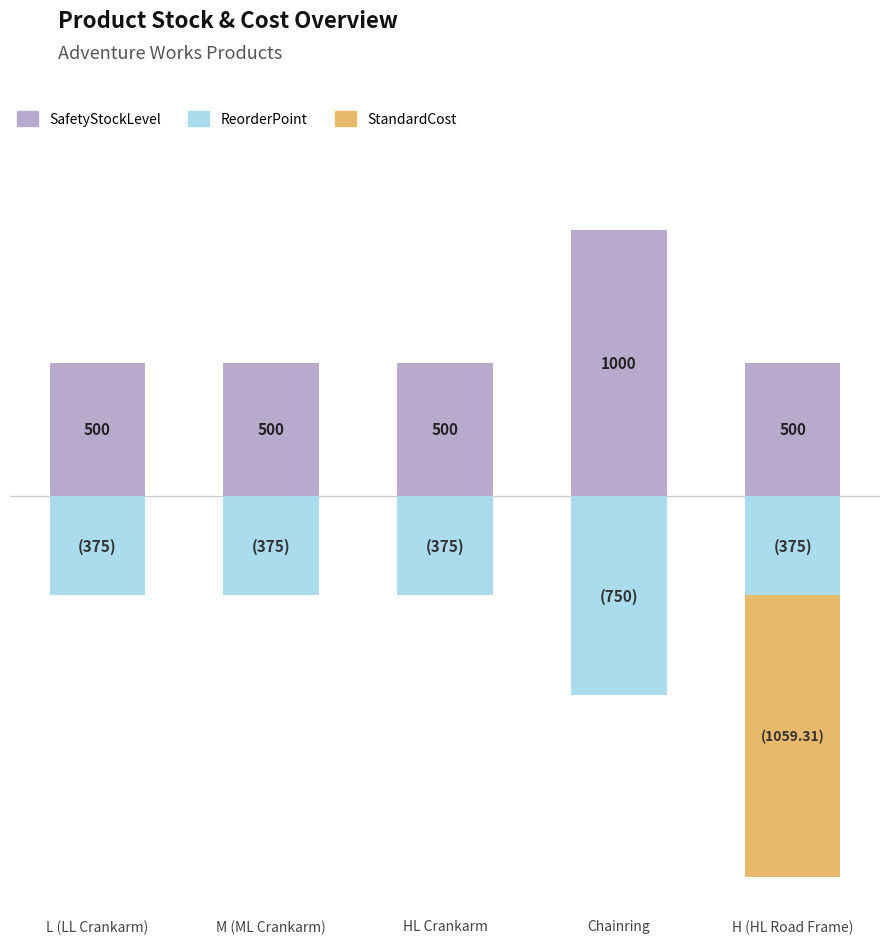

Reading left to right, transcribe all the data shown in this chart.

SafetyStockLevel: 500.0	500.0	500.0	1000.0	500.0
ReorderPoint: -375.0	-375.0	-375.0	-750.0	-375.0
StandardCost: 0.0	0.0	0.0	0.0	-1059.3